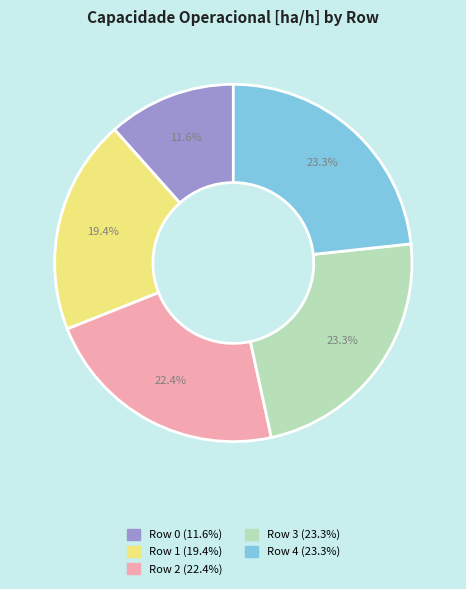

What is the smallest slice in the pie chart?

Row 0